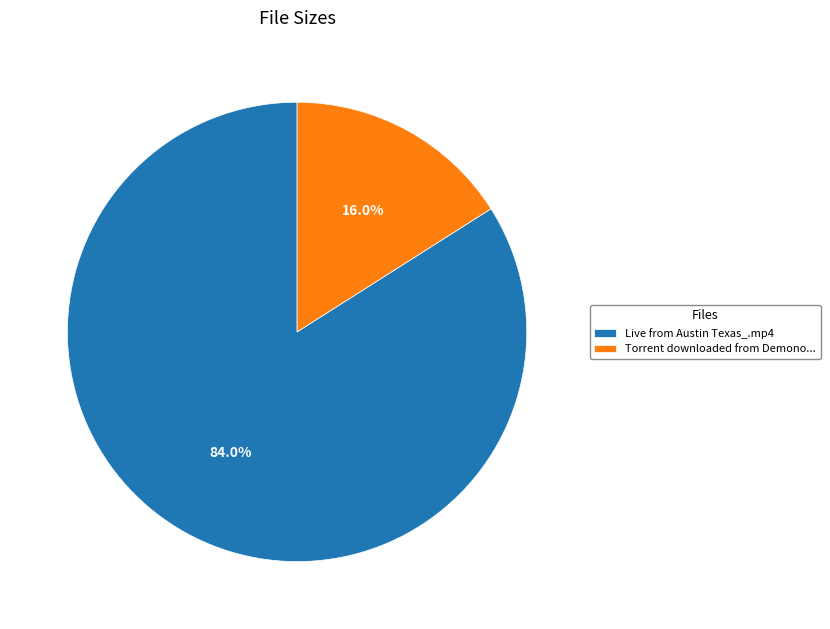

Count the number of slices in the pie.

2